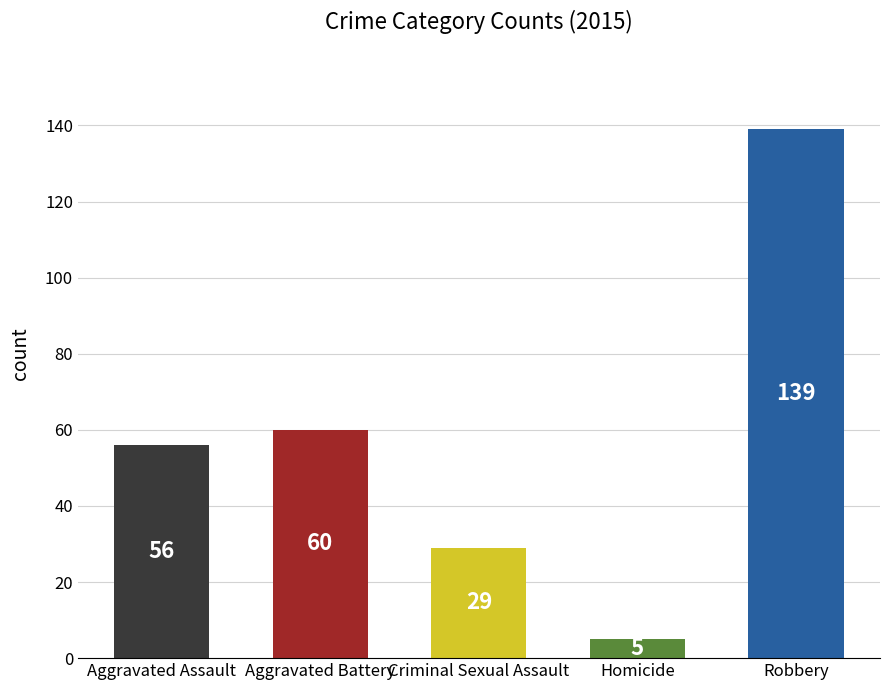

Reading left to right, what are all the values shown in this chart?

56	60	29	5	139